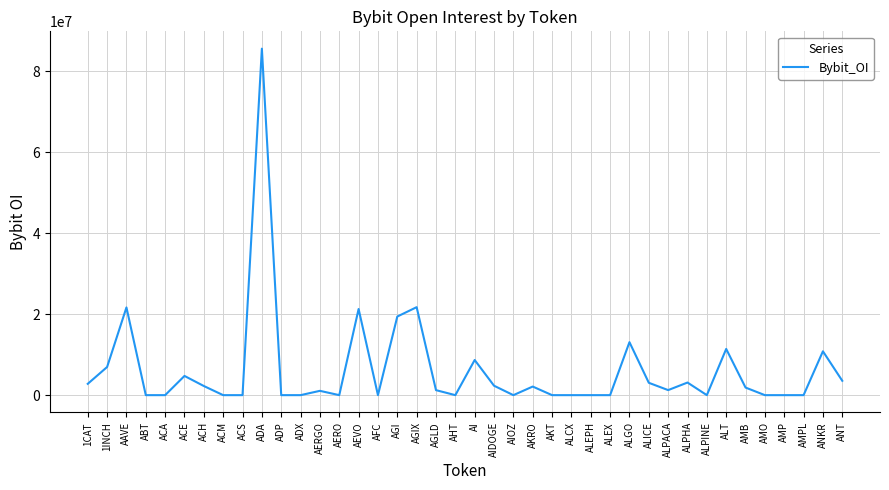

What is the maximum value shown in the chart?

85589794